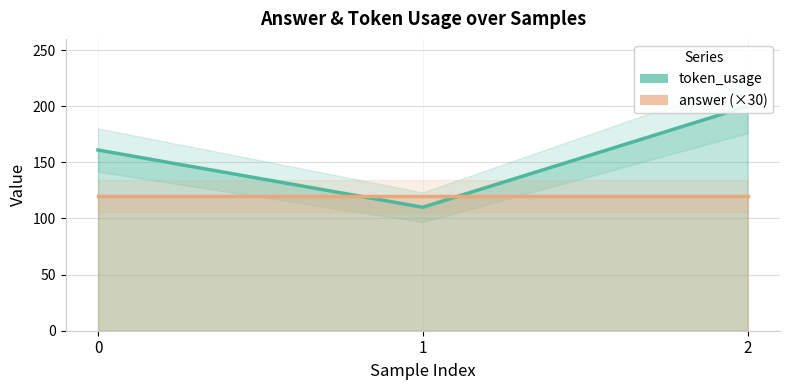

Reading left to right, what are all the values shown in this chart?

token_usage: 161	110	200
answer (×30): 120	120	120